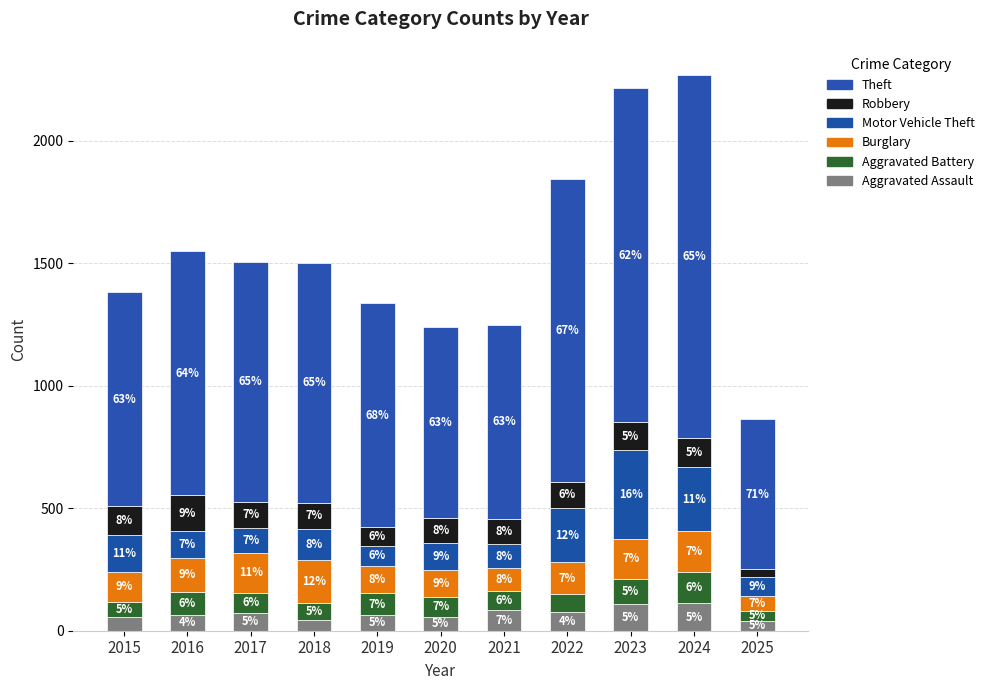

What is the total value across all series at 2017?

1505